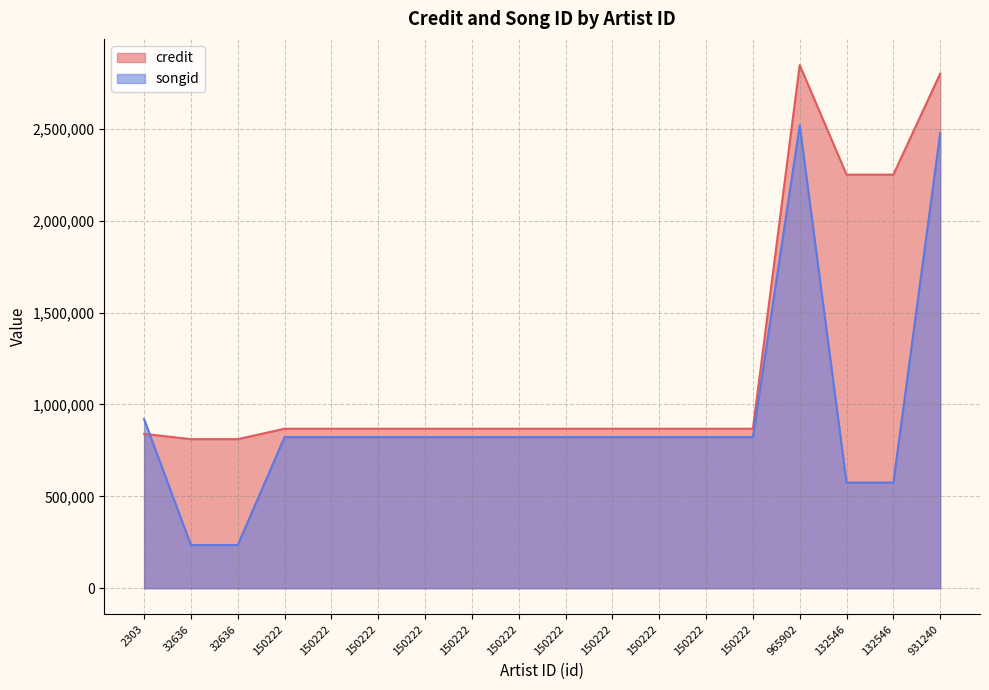

Reading left to right, list all the values displayed in this chart.

credit: 839813	811154	811154	867935	867935	867935	867935	867935	867935	867935	867935	867935	867935	867935	2847546	2251039	2251039	2800764
songid: 920392	235067	235067	822229	822229	822229	822229	822229	822229	822229	822229	822229	822229	822229	2519328	574619	574619	2476945